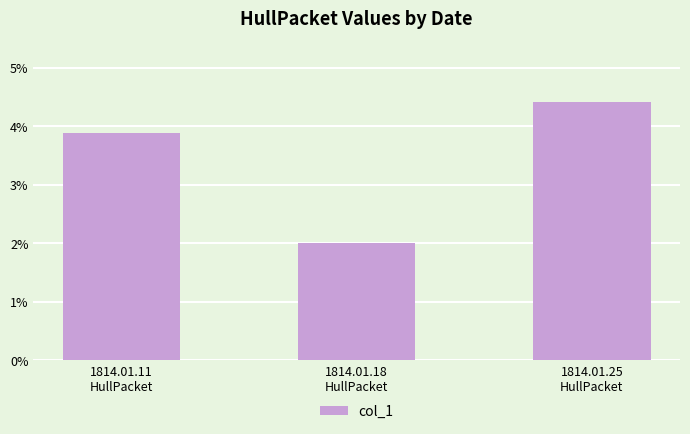

At which category does the chart reach its minimum across all series?

1814.01.18
HullPacket